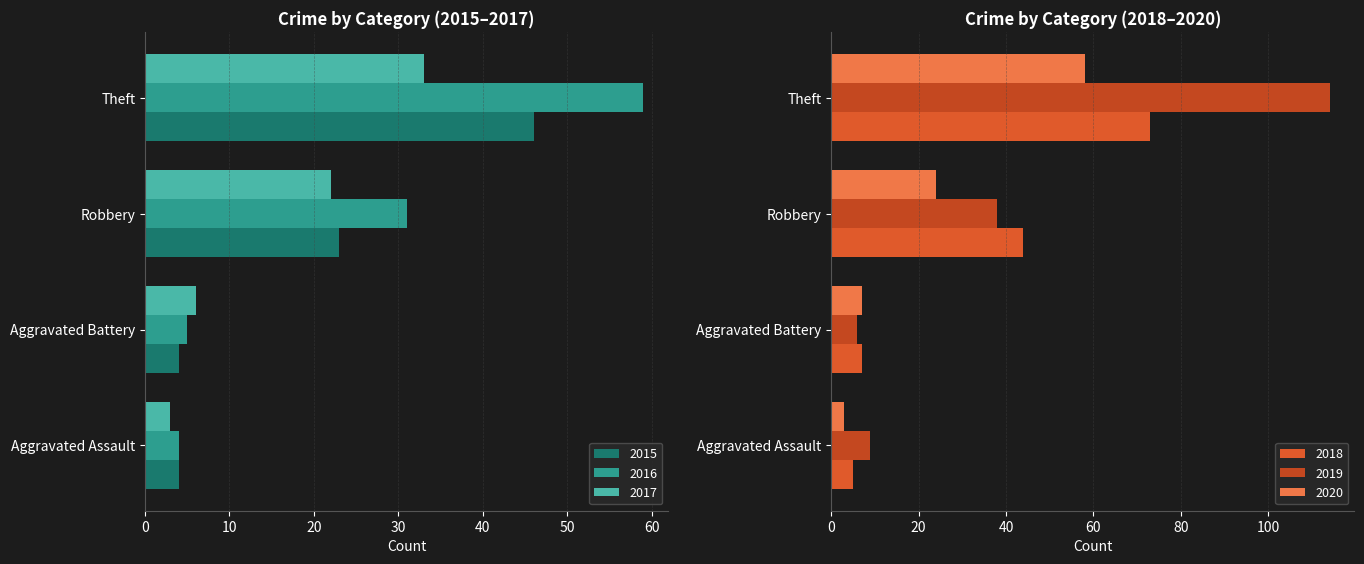

Does the chart contain any negative values?

No